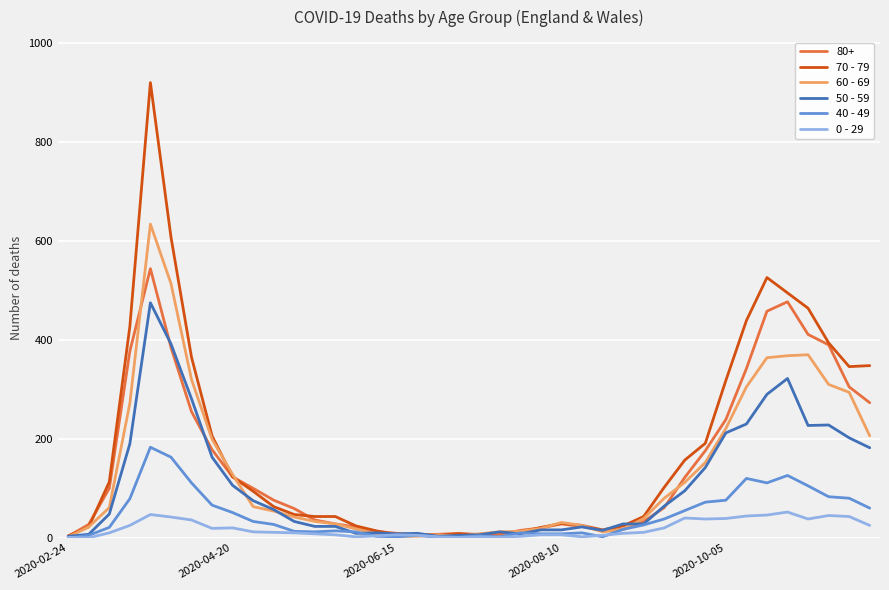

True or false: 50 - 59 has more than 0 interior local peaks.

True